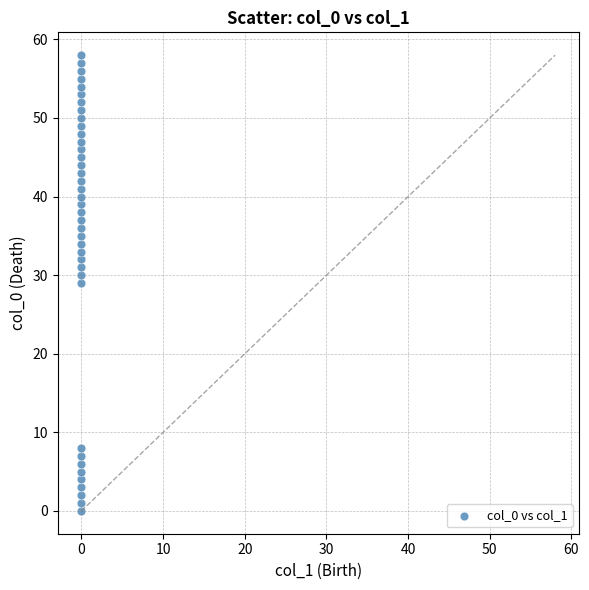

What is the range of Y values (max minus min)?

58